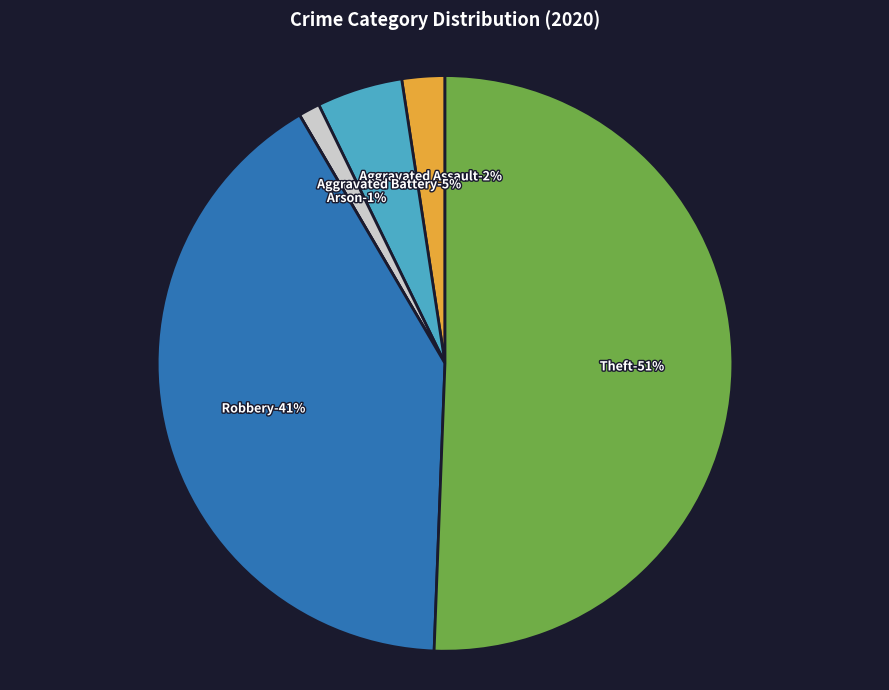

How many segments does this pie chart have?

6